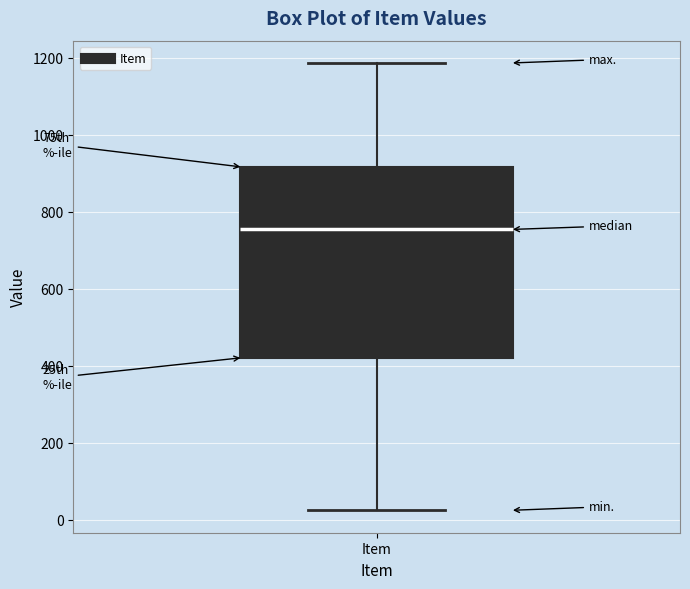

Read this box plot against the y-axis: the position of the median line, the range covered by the box, and the ends of both whiskers. The values are not printed on the chart, so give them approximately, as read against the axis.

median 760, box 420 to 920, whiskers 20 to 1180